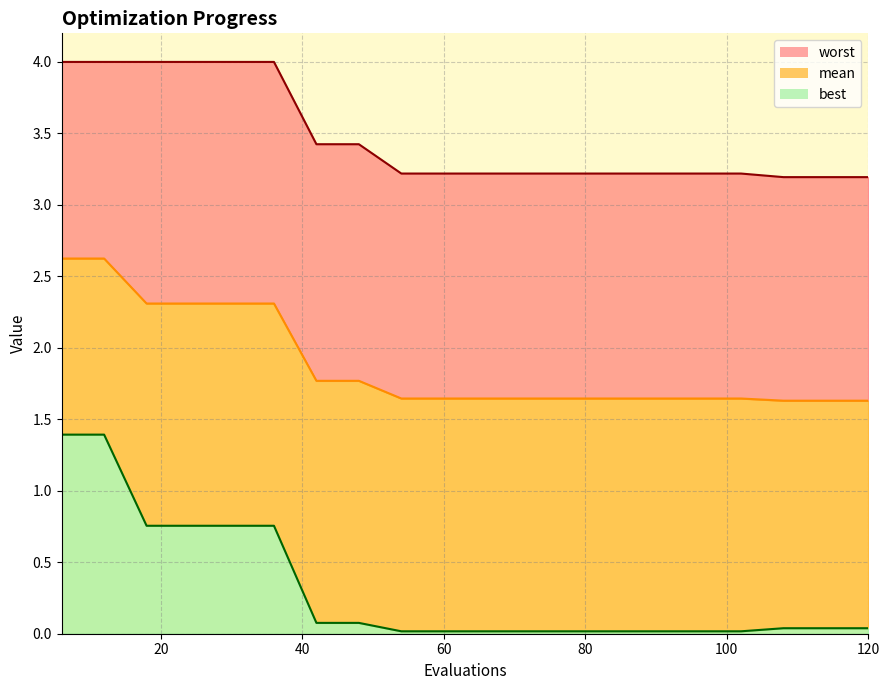

The value of worst_line at 8 is 2.0. True or false?

False